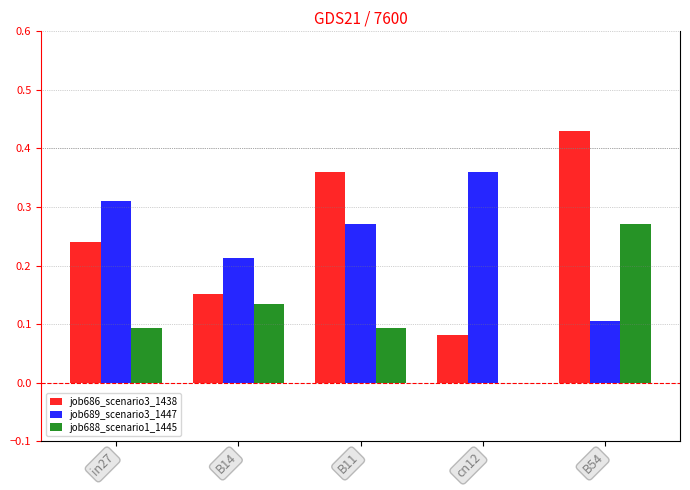

How many series are shown in this chart?

3